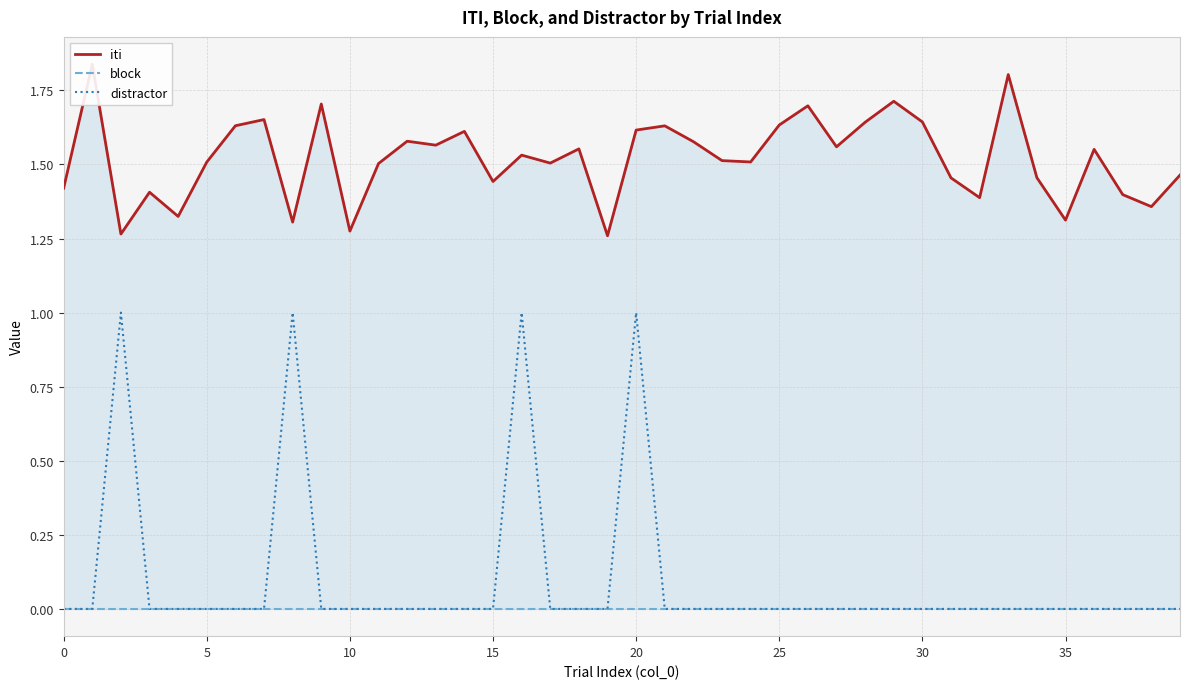

True or false: distractor has a value of -1 at 5.

False